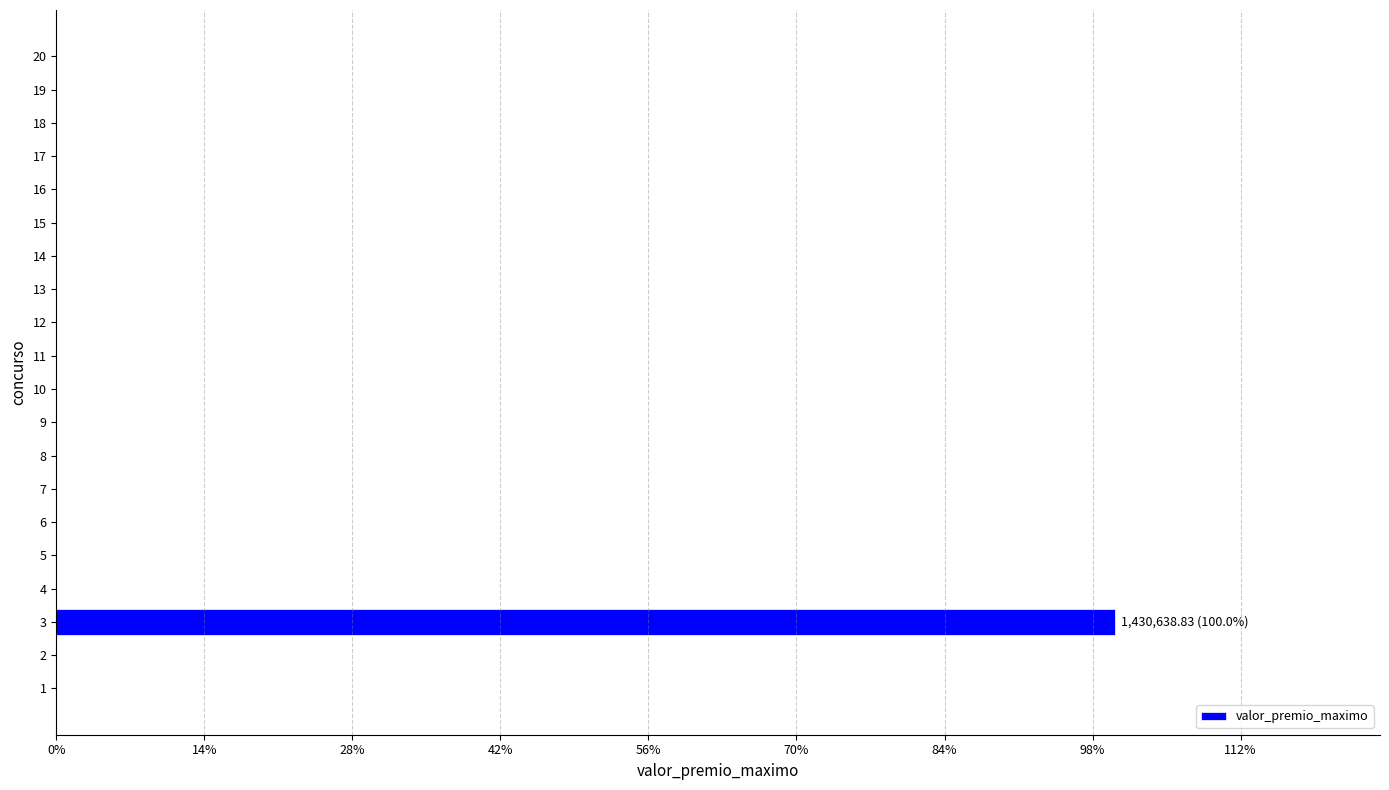

Are the bars horizontal?

Yes